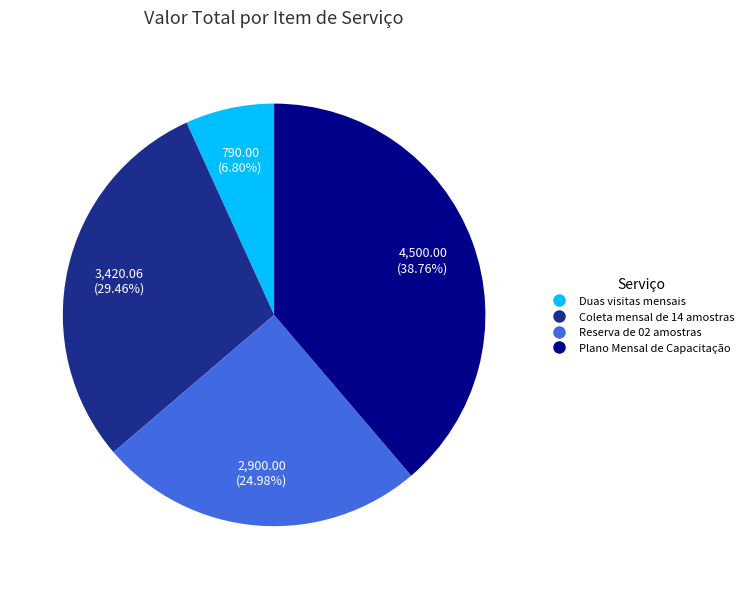

Which category has the biggest portion of the pie?

Plano Mensal de Capacitação